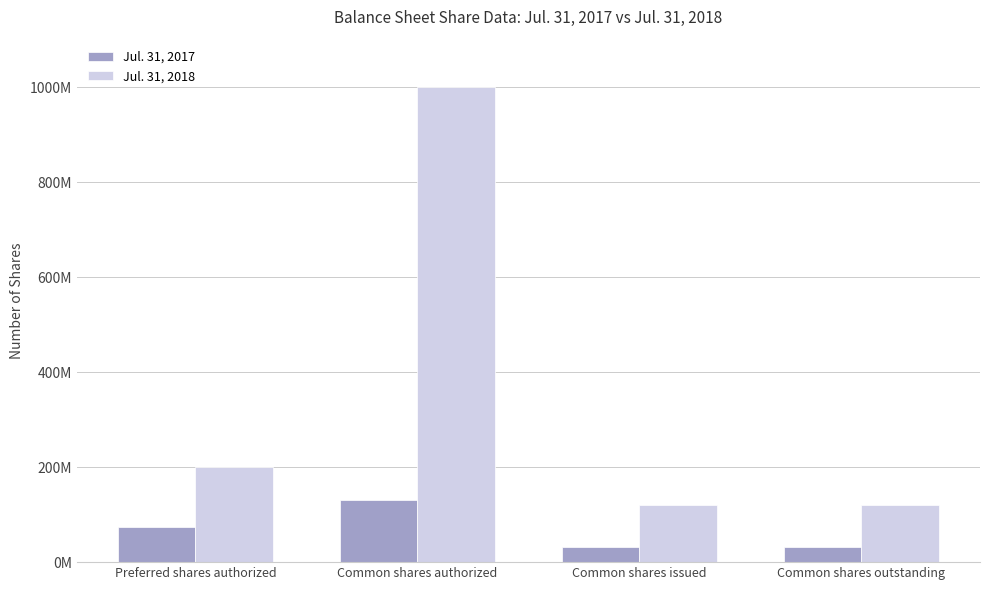

Does the chart contain any negative values?

No